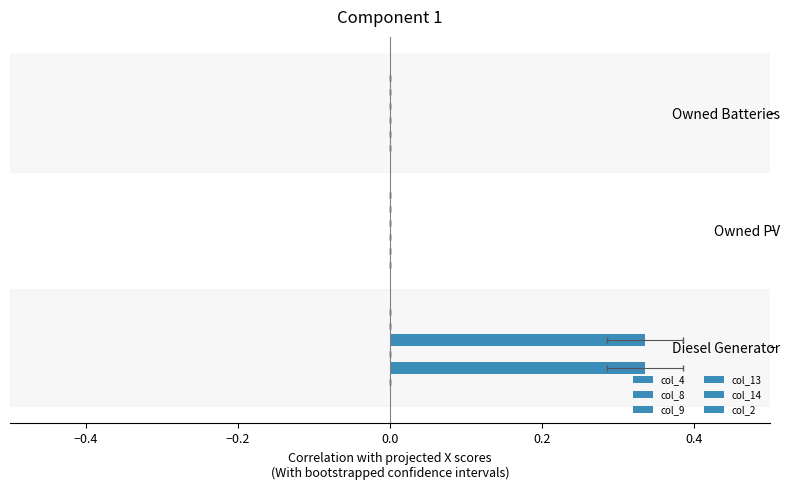

True or false: col_2 has a value of 0.1 at −0.2.

False